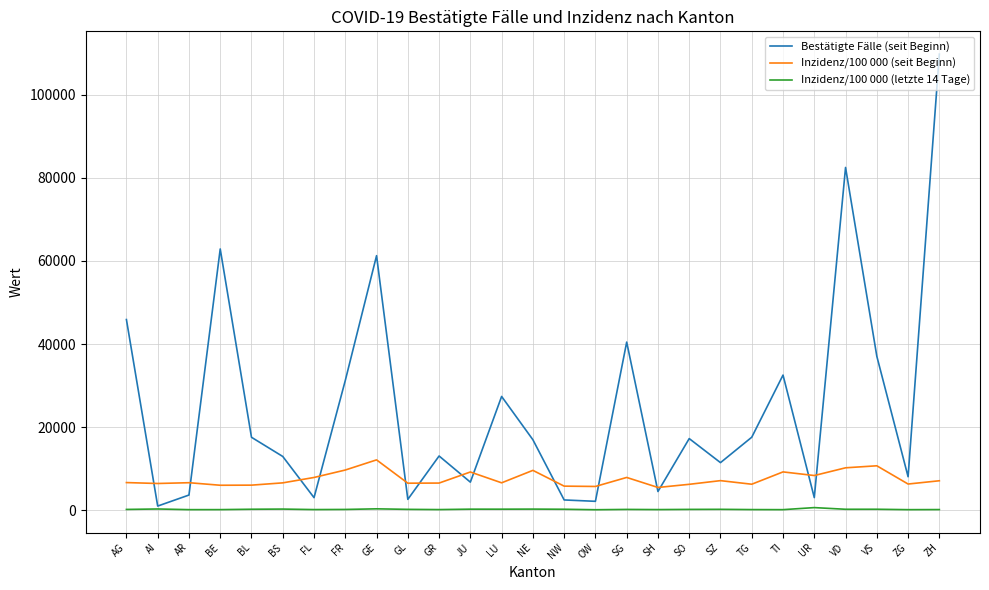

List the series in order of their peak value, lowest first.

Inzidenz/100 000 (letzte 14 Tage), Inzidenz/100 000 (seit Beginn), Bestätigte Fälle (seit Beginn)